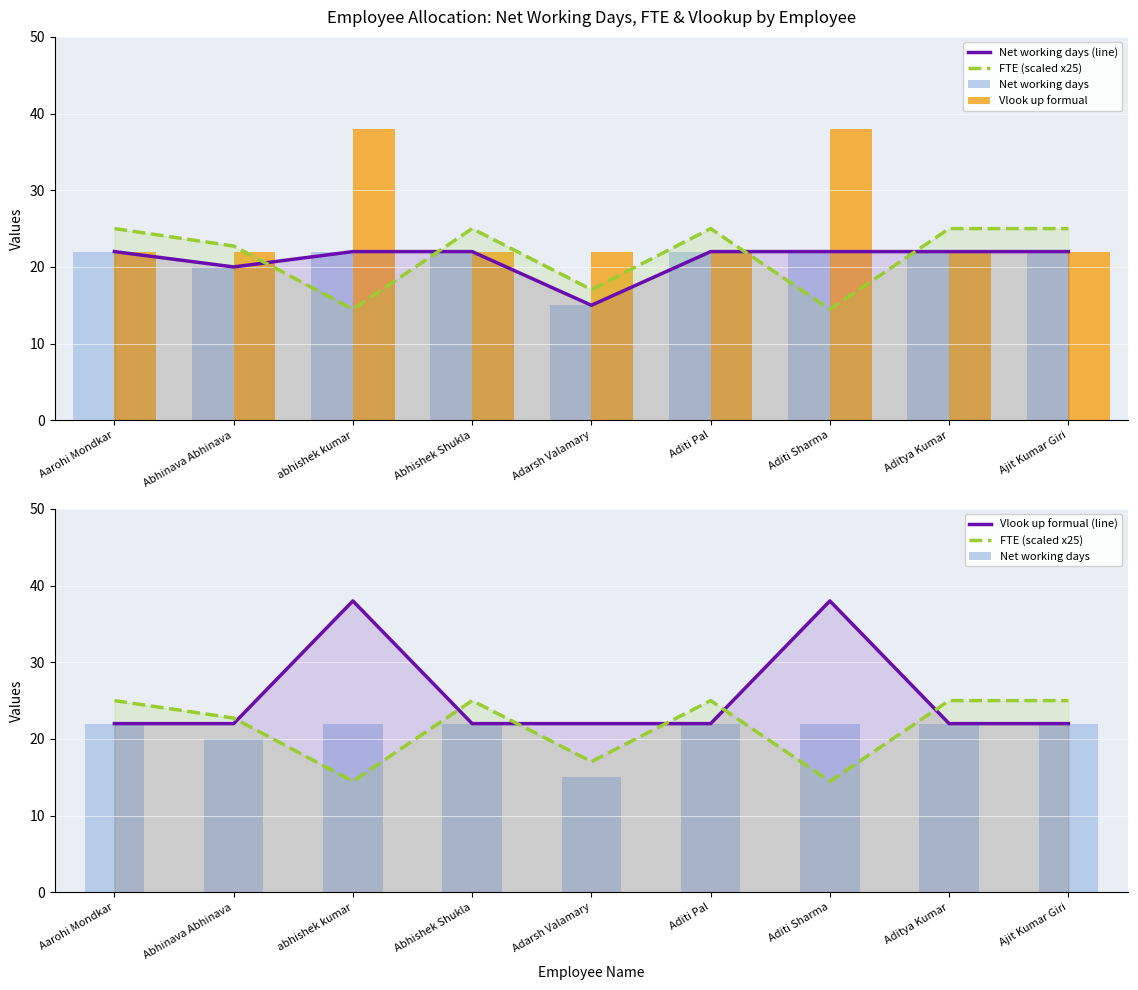

Does the chart contain stacked bars?

No